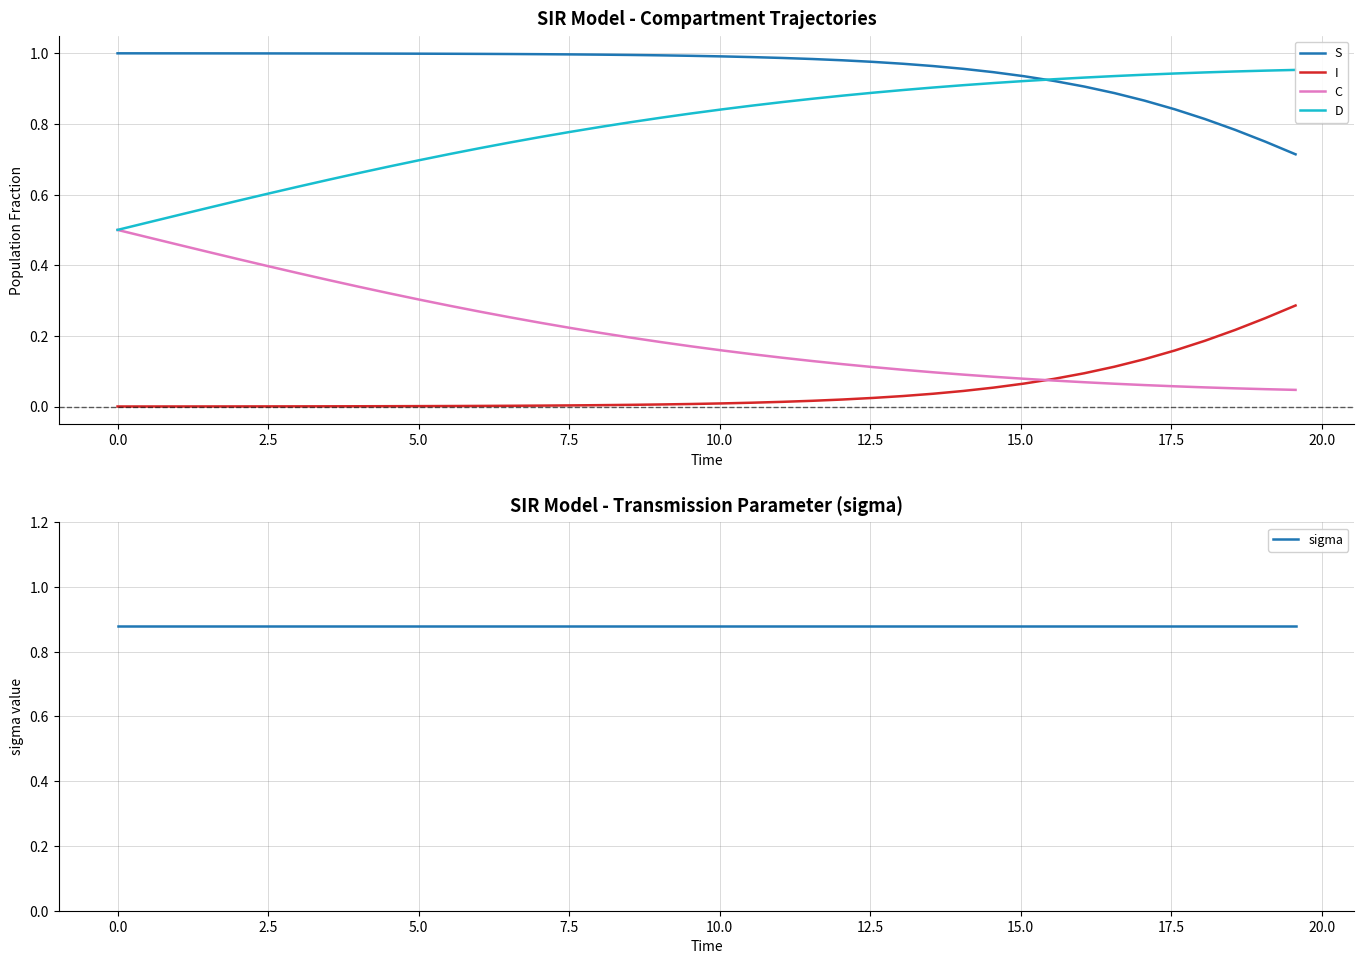

True or false: S and I cross at least once.

False